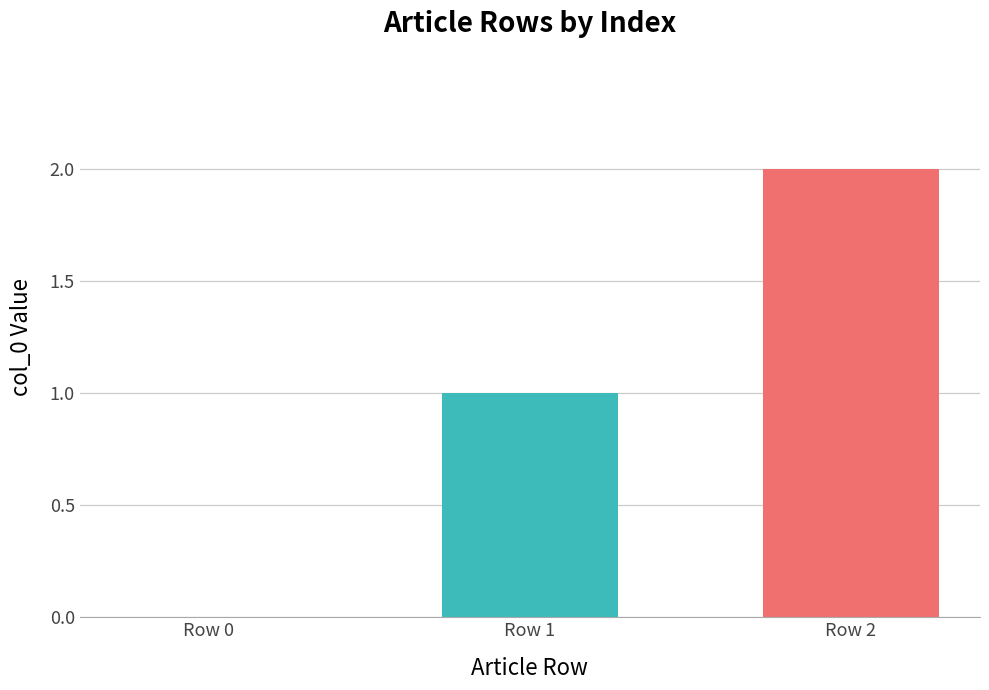

Reading left to right, what are all the values shown in this chart?

Row 0=0	Row 1=1	Row 2=2